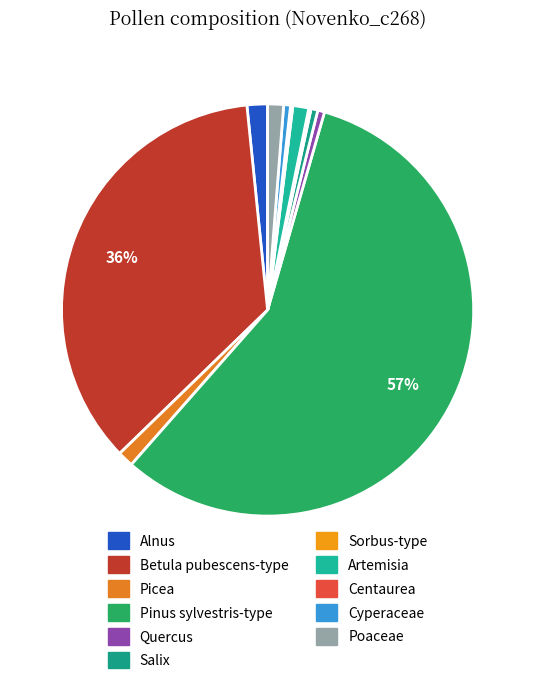

The Centaurea slice represents 0% of the pie. True or false?

True